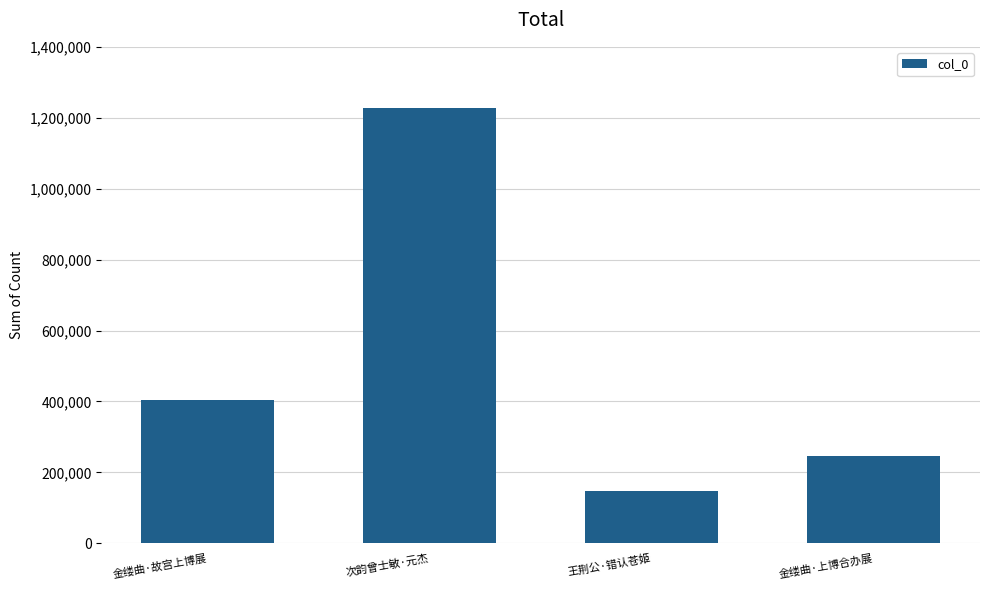

Does the chart contain any negative values?

No